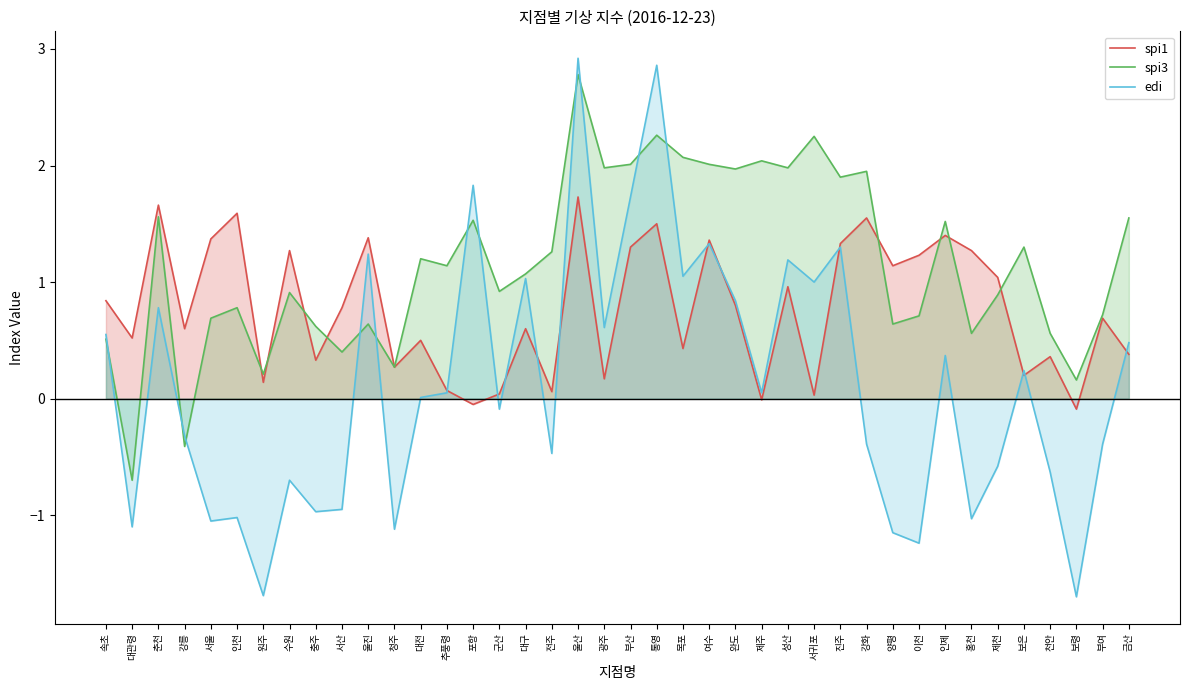

What is the label of the 36th point from the right?

서울